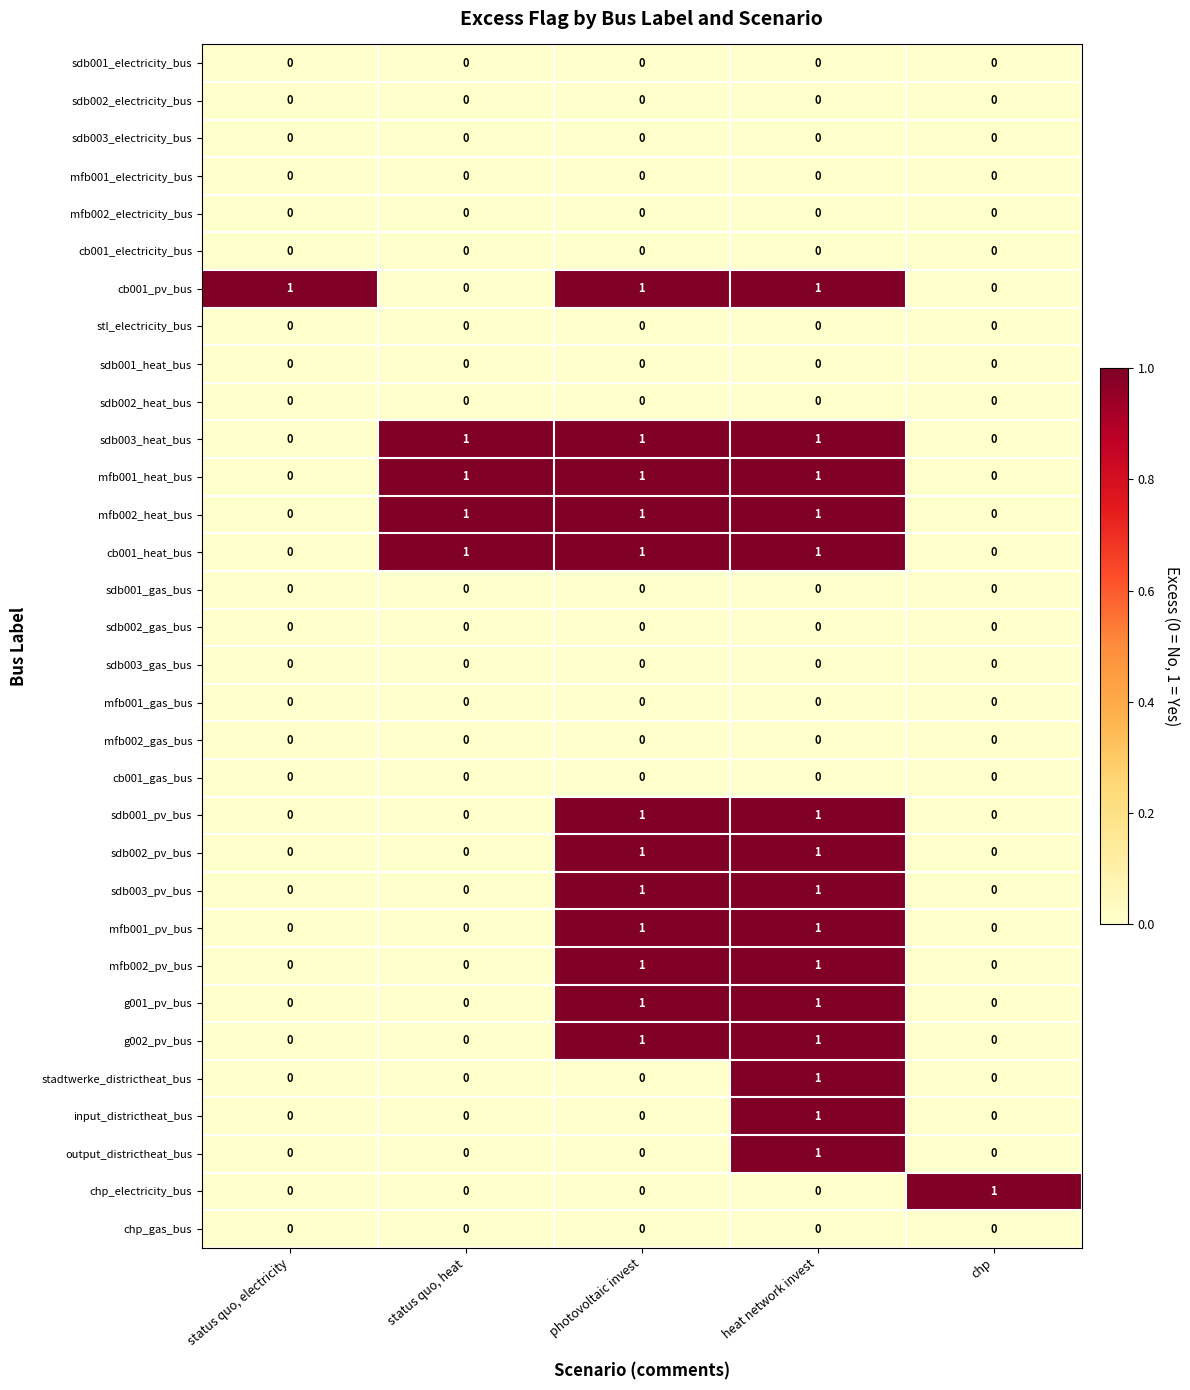

How many values in g001_pv_bus are above zero?

2